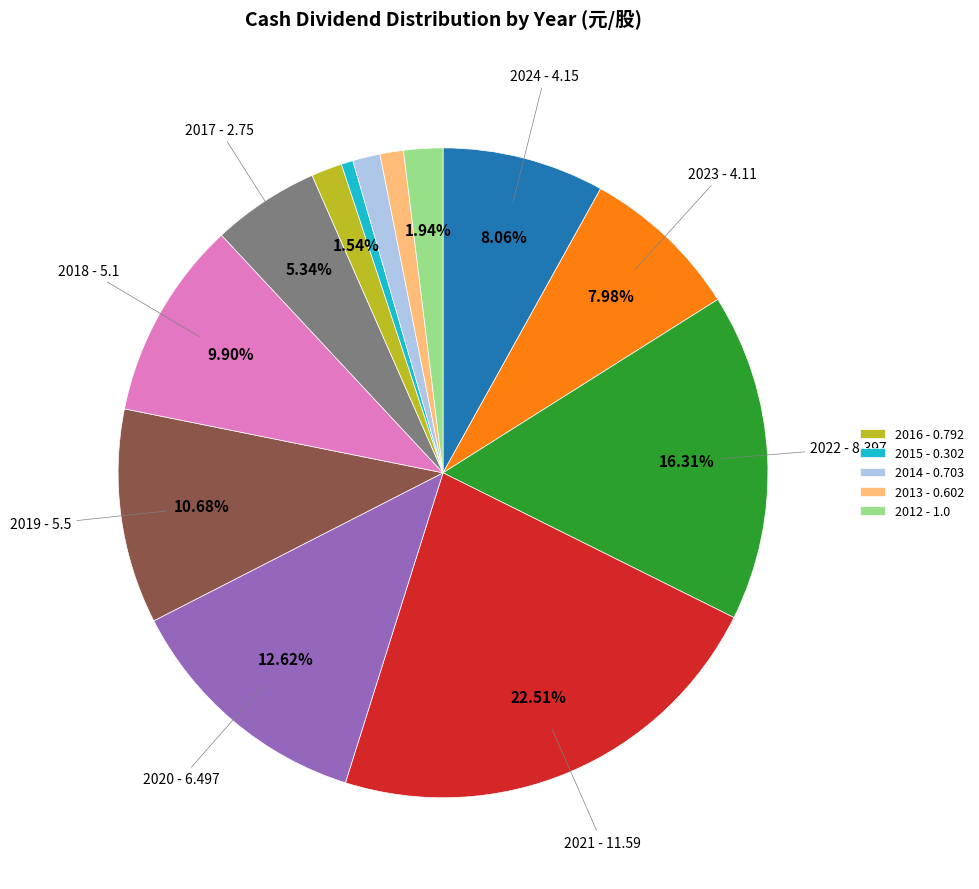

Is there any slice that represents more than half of the pie?

No